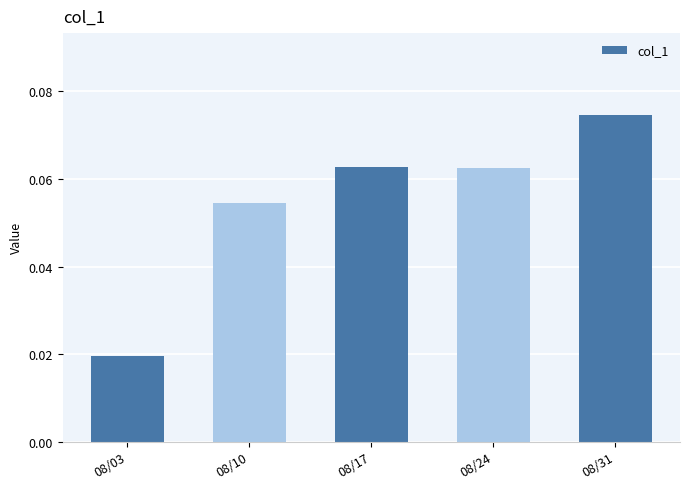

What is the change in value from 08/03 to 08/31?

+0.1